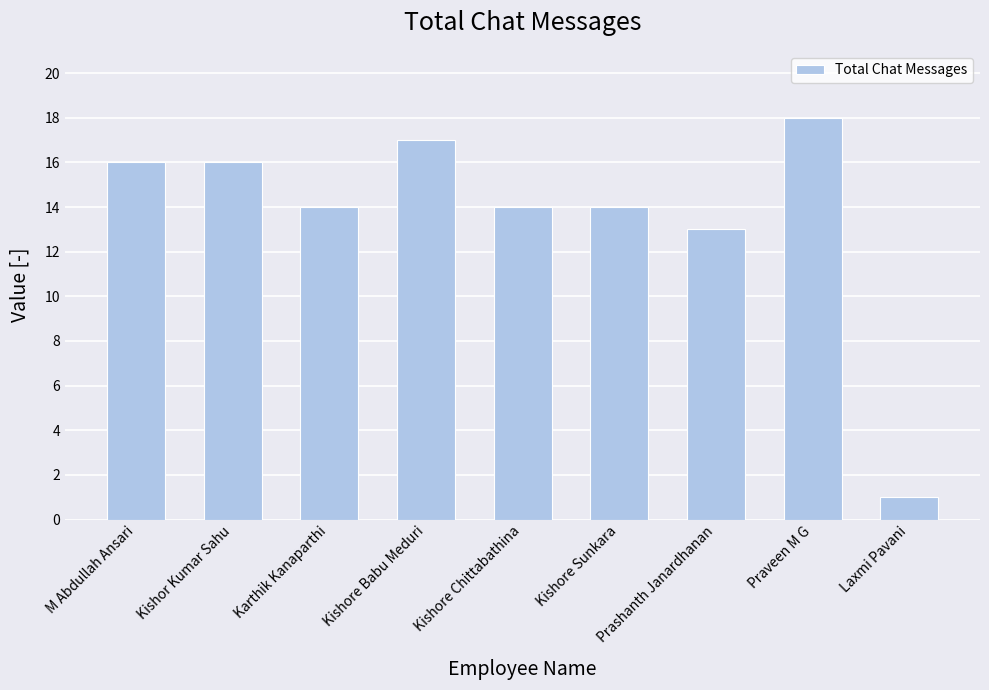

Count the number of data series in this chart.

1